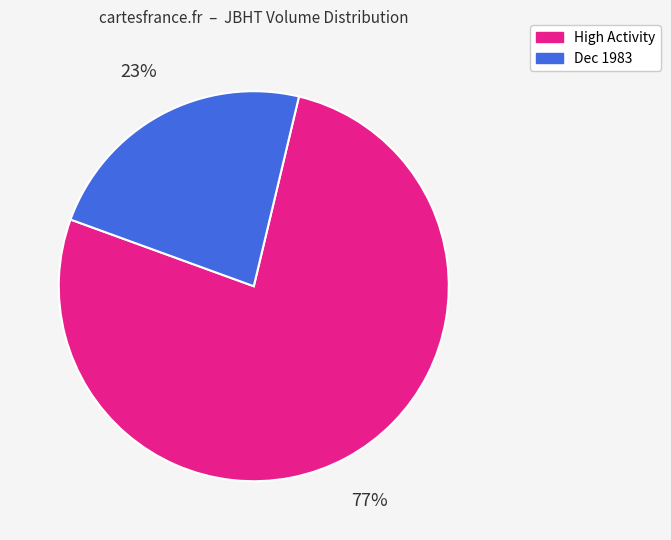

Is it true that Dec 1983 is 23% of the pie?

True